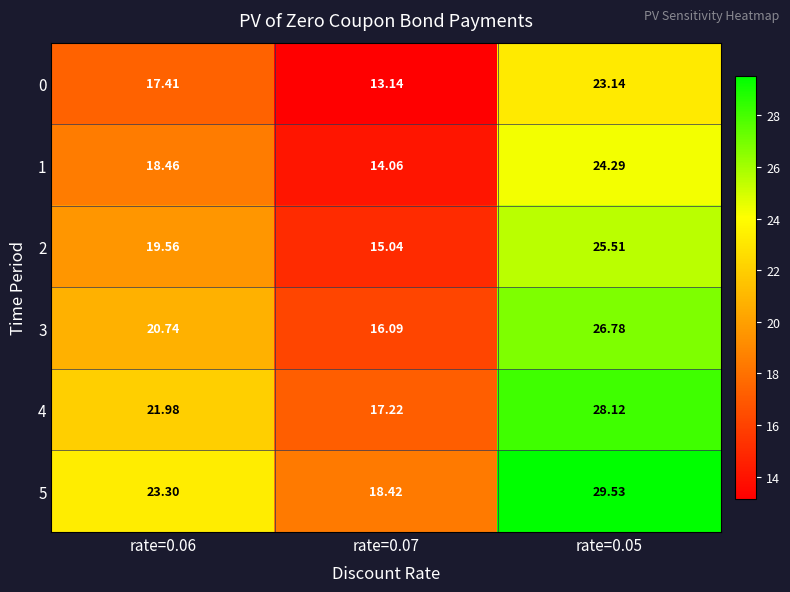

Is the value of 2 at rate=0.05 greater than the value of 0 at rate=0.07?

Yes